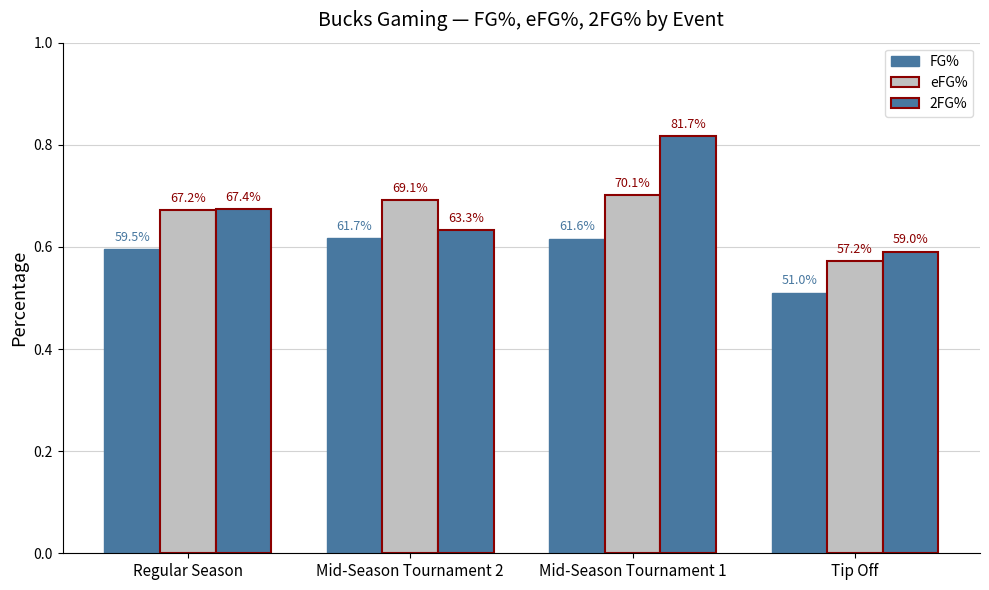

Does the chart contain stacked bars?

No